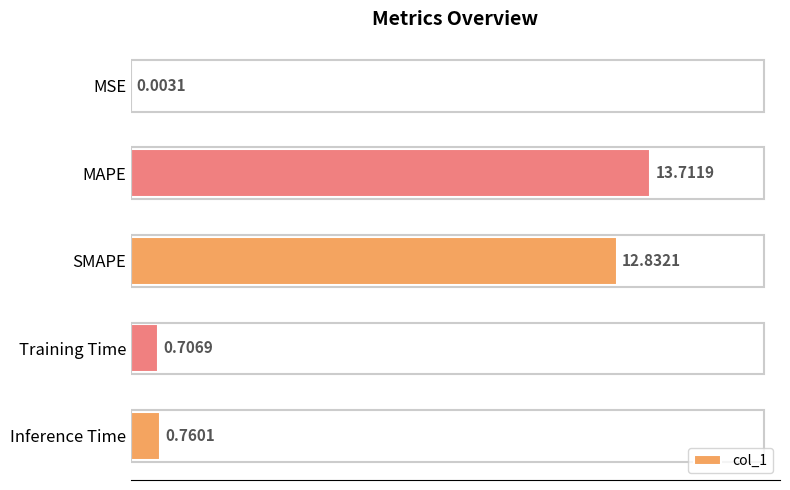

What is the sum of all values?

28.0